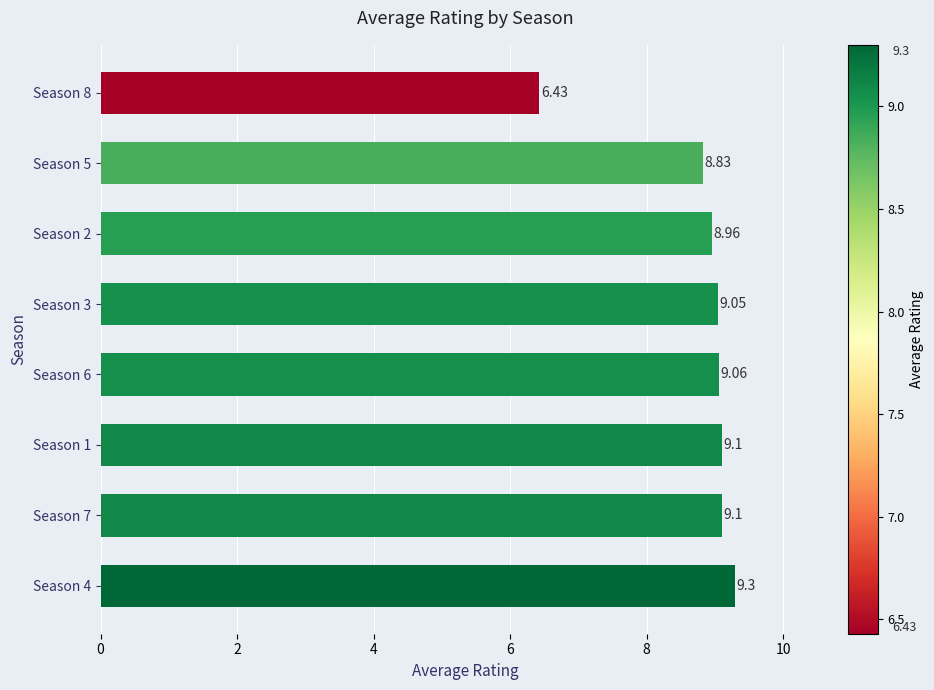

What is the change in value from Season 7 to Season 5?

-0.3